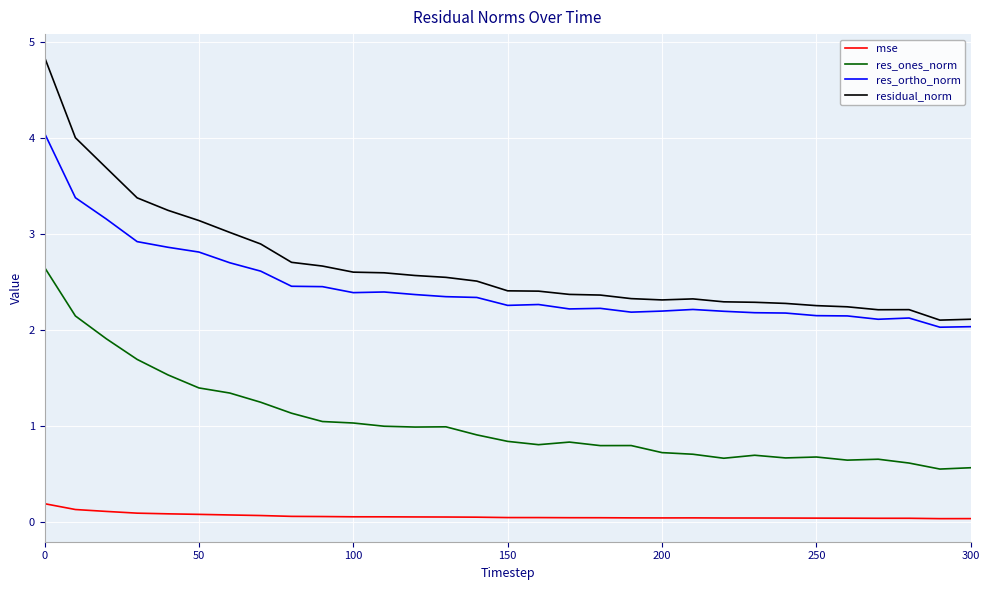

What is the average value of the residual_norm series?

2.7